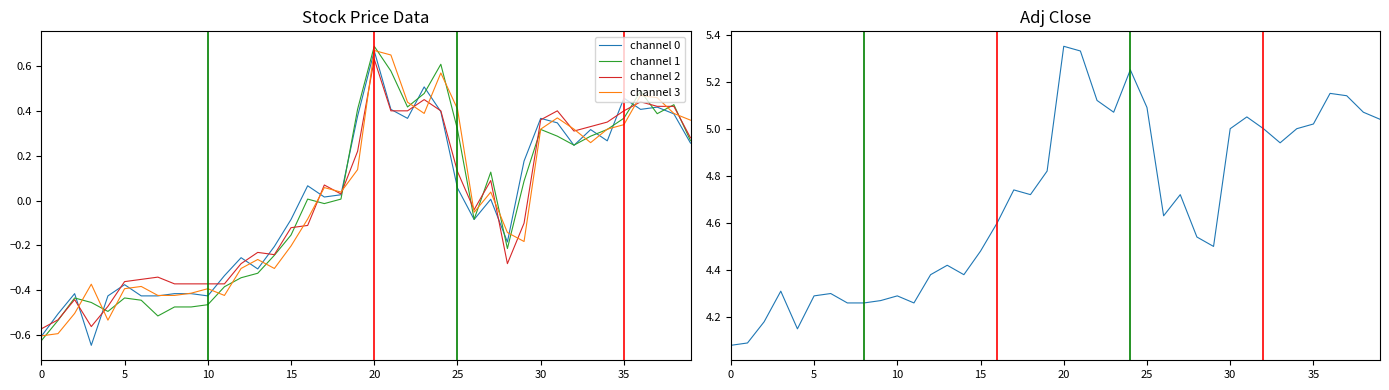

What is the sum of the channel 0 values at 36 and 14?

0.2